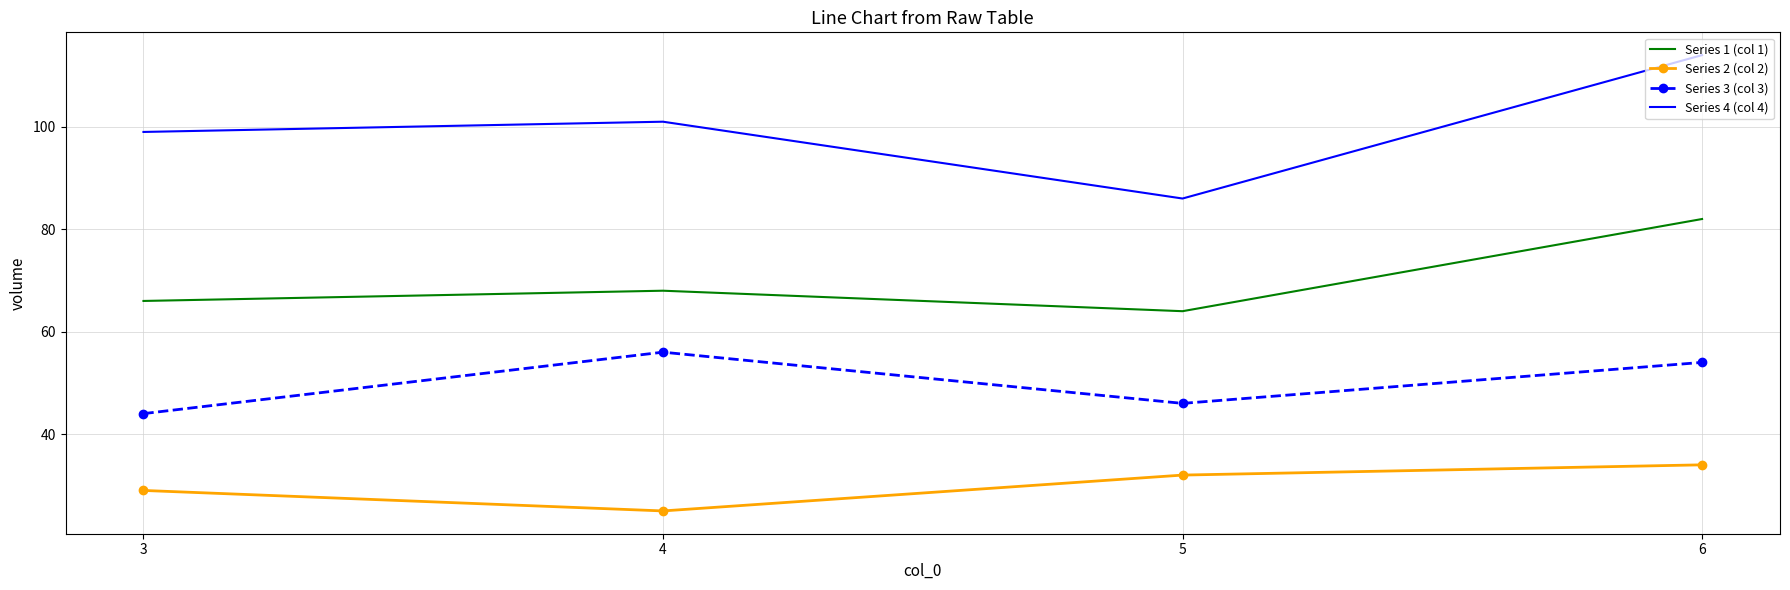

Where is the first local minimum for Series 1 (col 1)?

5